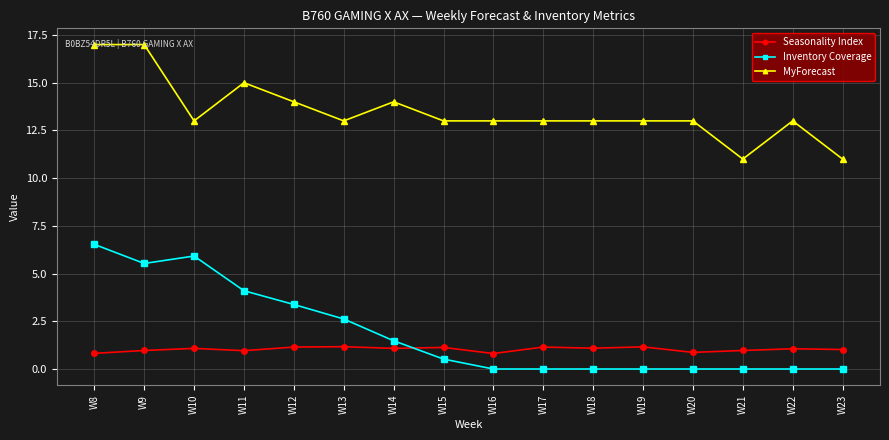

True or false: Inventory Coverage has more than 0 interior local peaks.

True